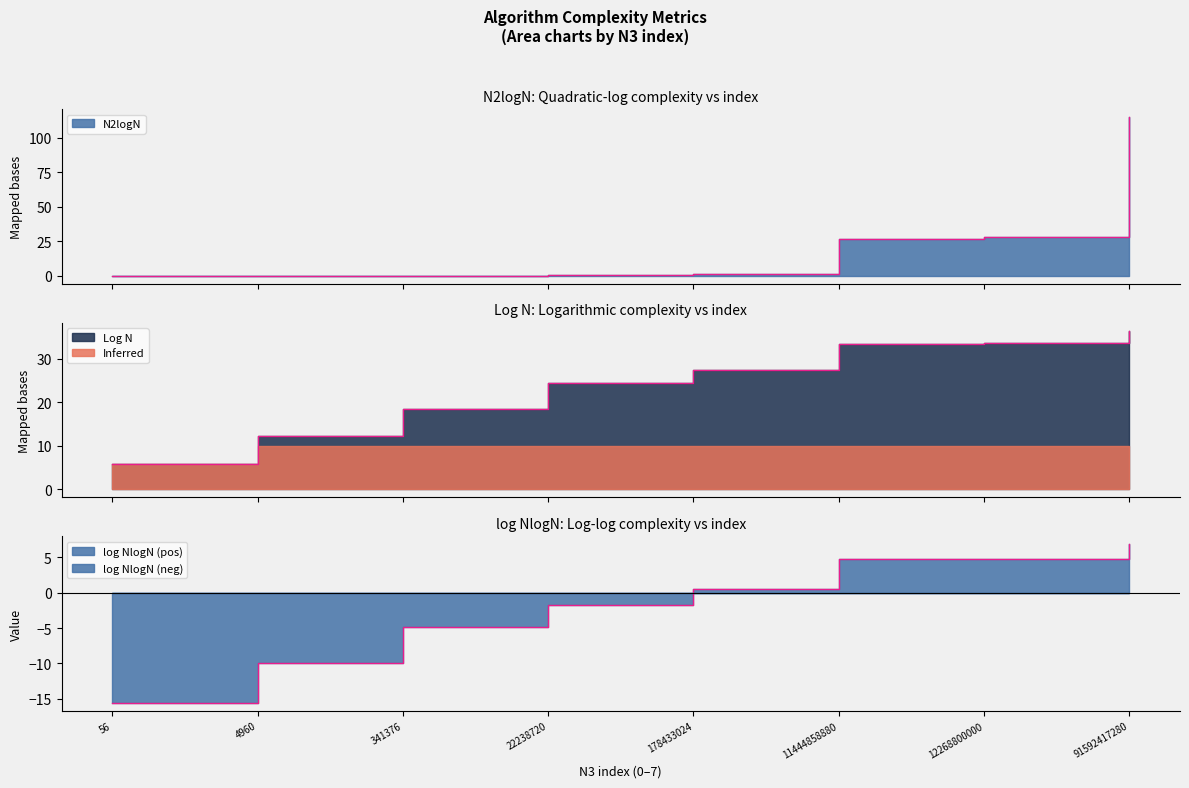

Reading right to left, list all the values displayed in this chart.

N2logN: 114.8	28.0	26.5	1.4	0.3	0.0	0.0	0.0
Log N: 36.4	33.5	33.4	27.4	24.4	18.4	12.3	5.8
log NlogN: 6.8	4.8	4.7	0.5	-1.7	-4.8	-10.0	-15.6